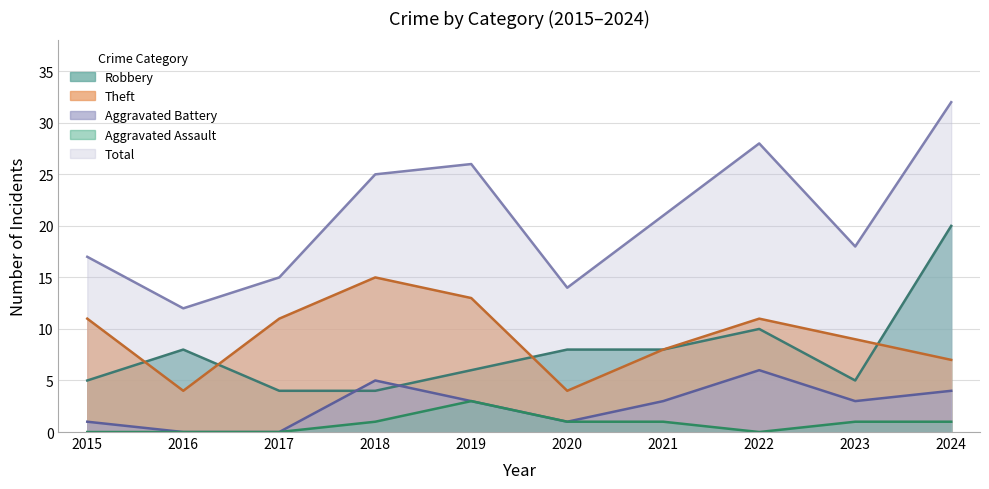

What is the difference between the highest and lowest values at 2015?

17